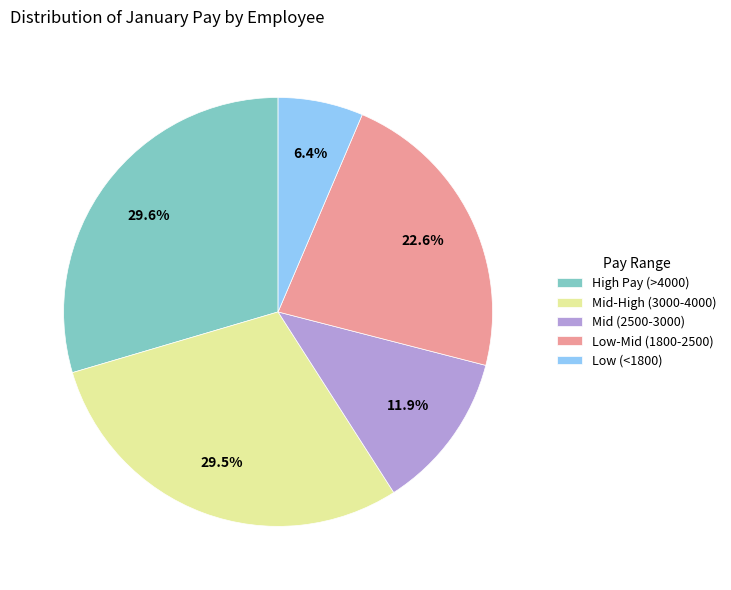

What portion of the pie excludes Low (<1800)?

93.6%